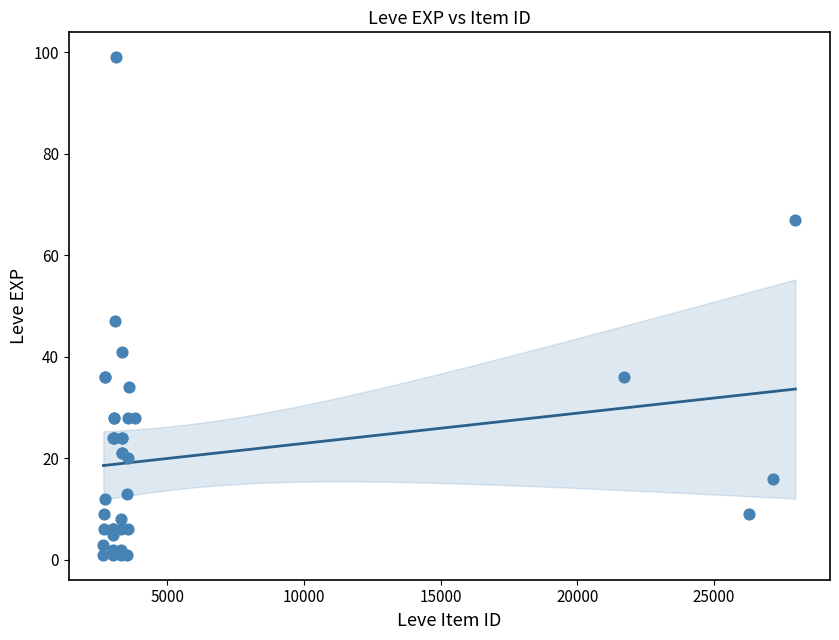

What Y value in the scatter plot is closest to 50?

47